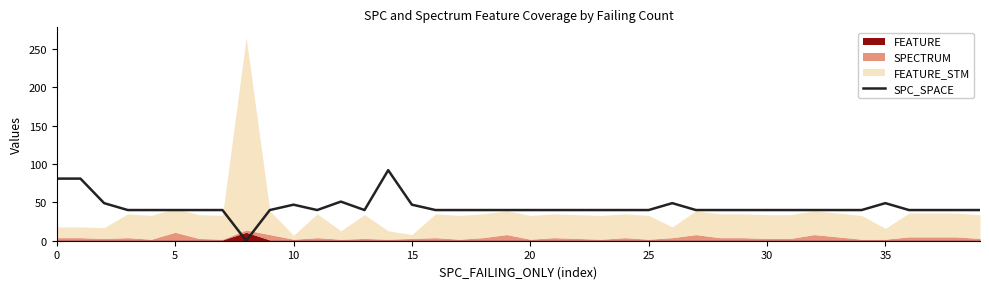

Read the value at 10.

47